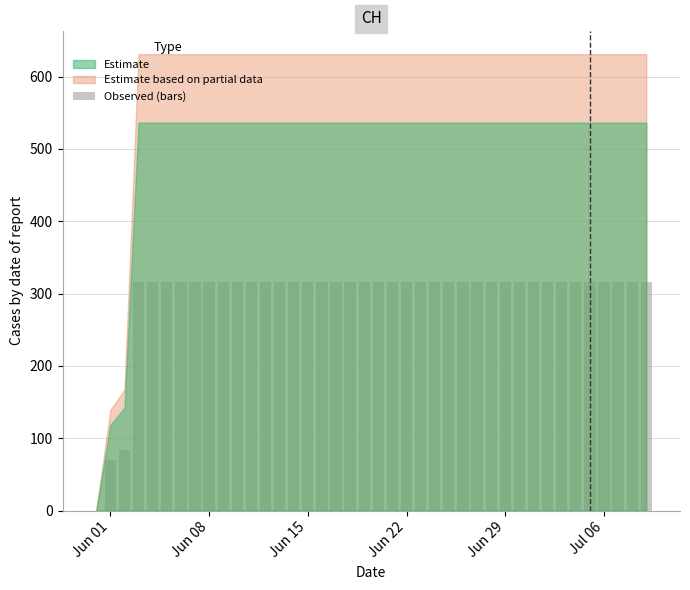

Reading right to left, what are all the values shown in this chart?

315.5	315.5	315.5	315.5	315.5	315.5	315.5	315.5	315.5	315.5	315.5	315.5	315.5	315.5	315.5	315.5	315.5	315.5	315.5	315.5	315.5	315.5	315.5	315.5	315.5	315.5	315.5	315.5	315.5	315.5	315.5	315.5	315.5	315.5	315.5	315.5	315.5	83.5	69.5	0.0